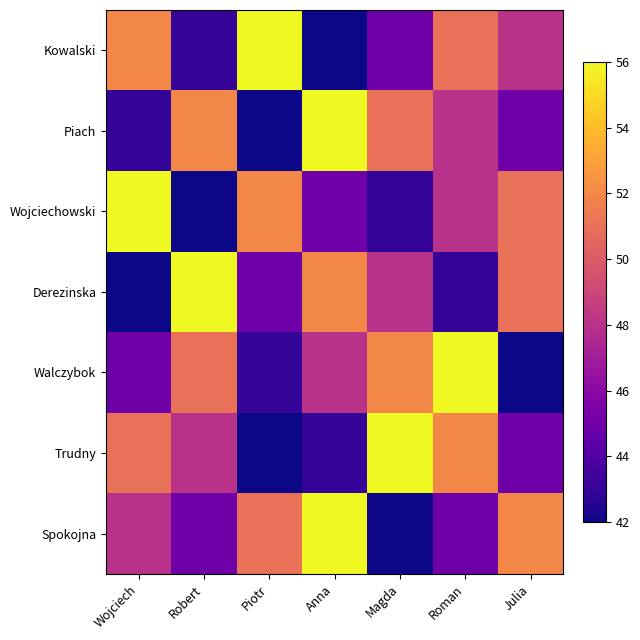

How many categories are shown in the chart?

7